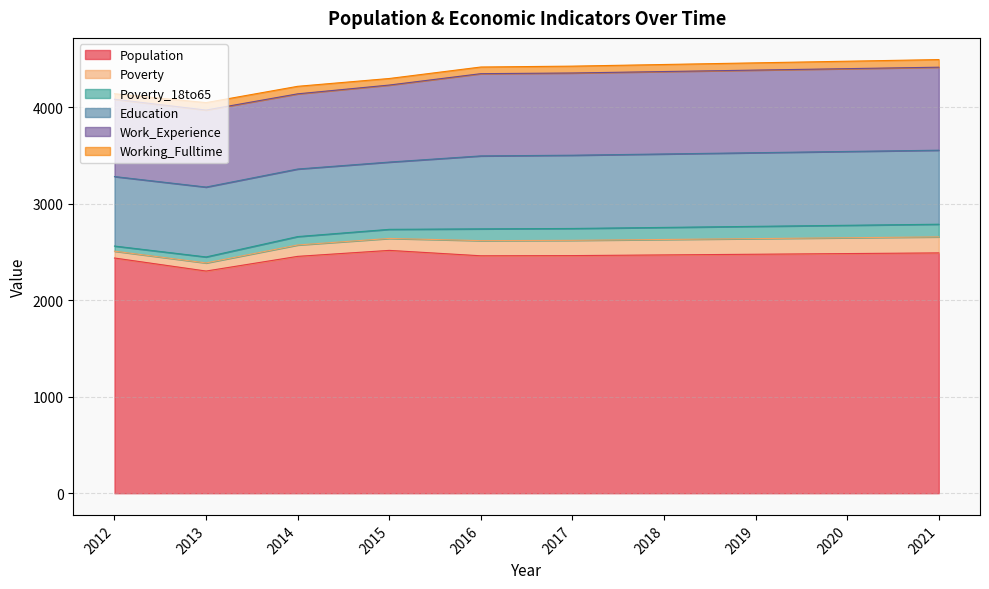

Reading left to right, extract all data points from this chart.

Population: 2012=2437	2013=2302	2014=2454	2015=2516	2016=2460	2017=2462	2018=2469	2019=2476	2020=2483	2021=2490
Poverty: 2012=71	2013=84	2014=118	2015=124	2016=157	2017=158	2018=160	2019=162	2020=164	2021=166
Poverty_18to65: 2012=53	2013=62	2014=87	2015=94	2016=122	2017=123	2018=125	2019=127	2020=129	2021=131
Education: 2012=720	2013=724	2014=700	2015=697	2016=756	2017=759	2018=761	2019=763	2020=765	2021=767
Work_Experience: 2012=801	2013=798	2014=779	2015=798	2016=852	2017=852	2018=854	2019=856	2020=858	2021=860
Working_Fulltime: 2012=57	2013=77	2014=78	2015=68	2016=69	2017=71	2018=73	2019=75	2020=77	2021=79